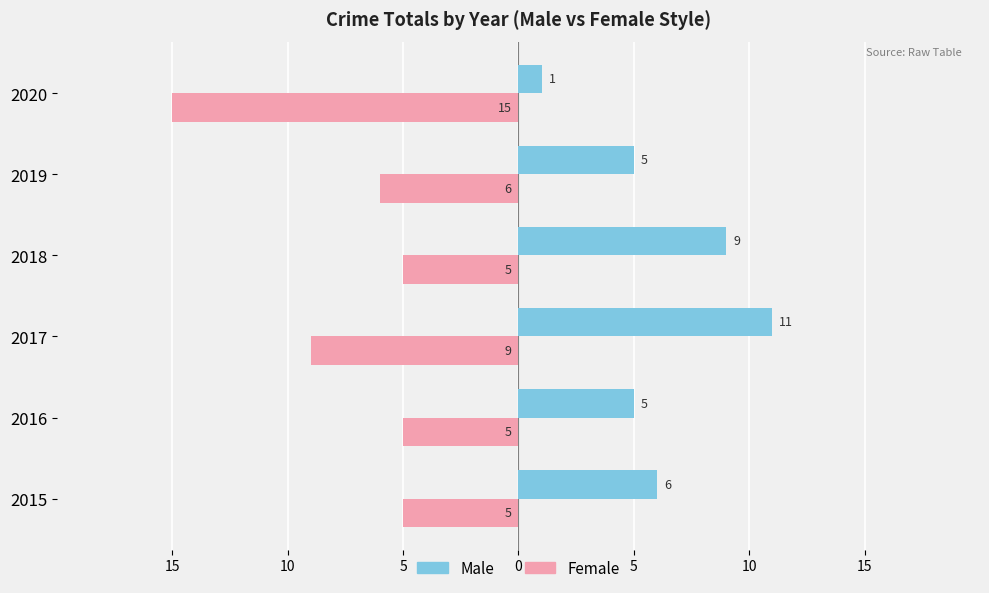

Are the bars horizontal?

Yes